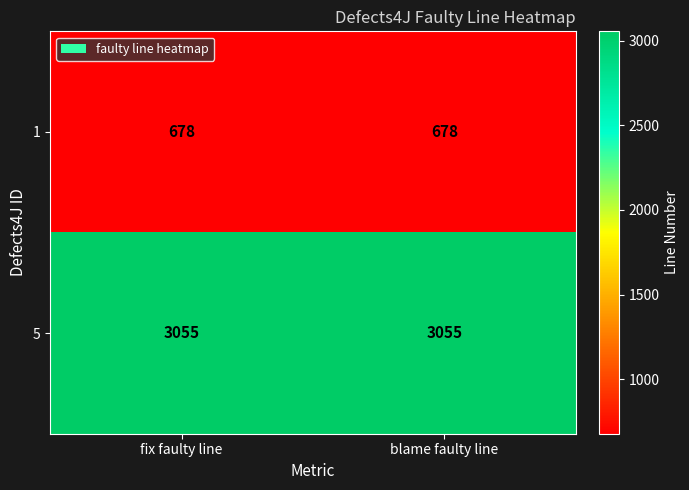

True or false: 1 has a value of 678 at fix faulty line.

True